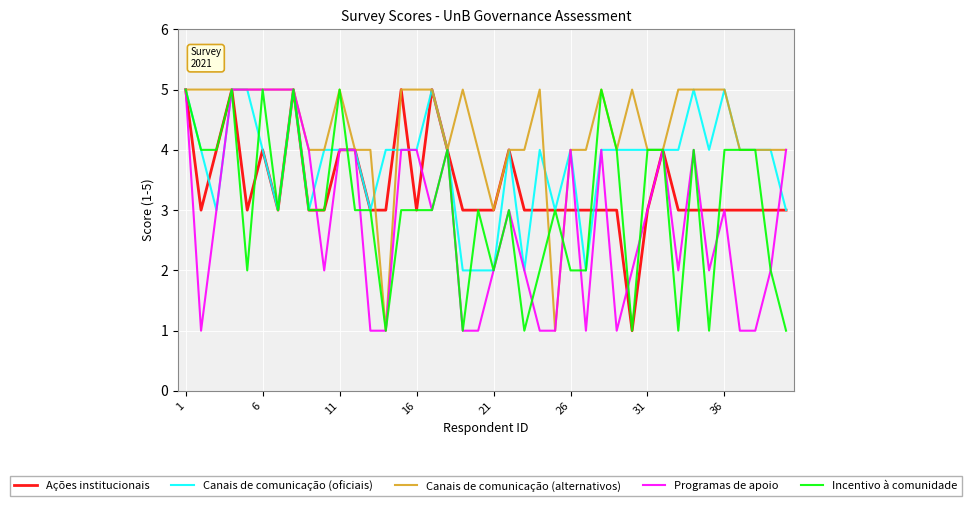

How many lines are shown in the chart?

5